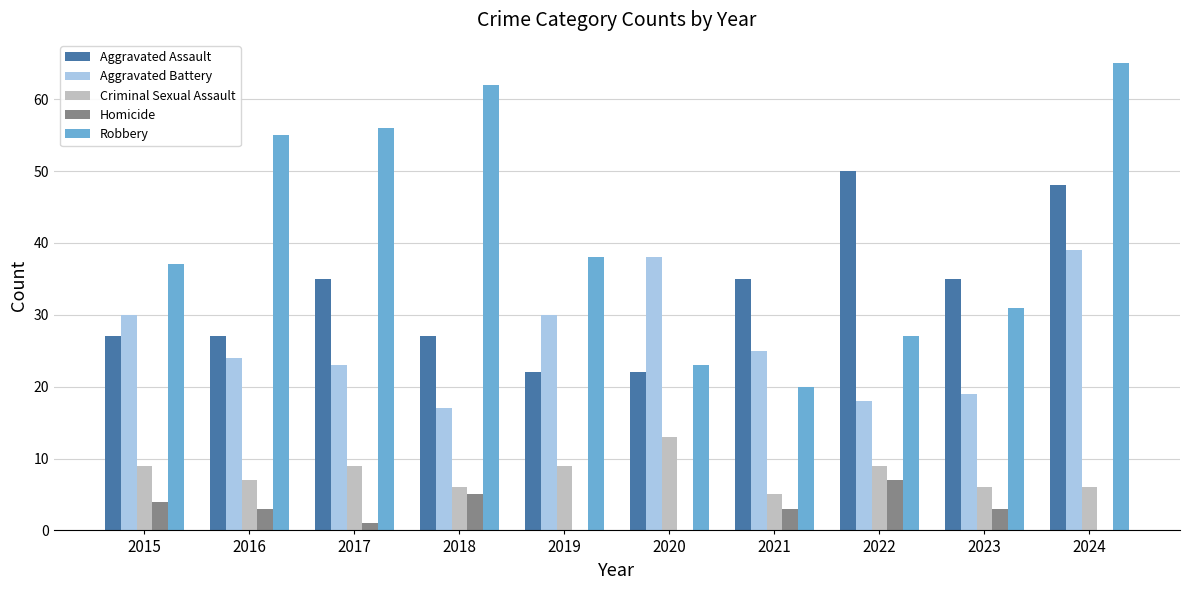

What is the average value of the Aggravated Battery series?

26